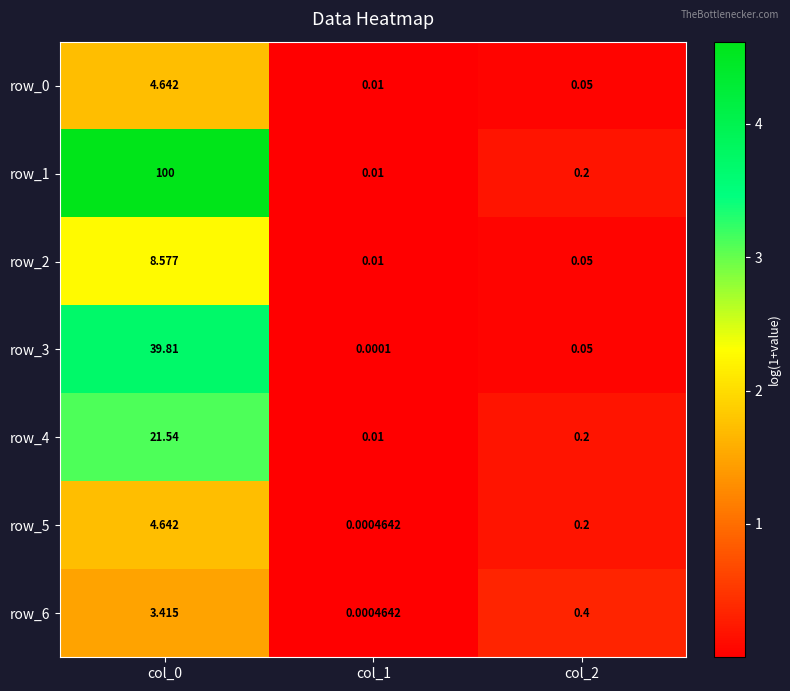

Which series has the widest spread of values?

row_1